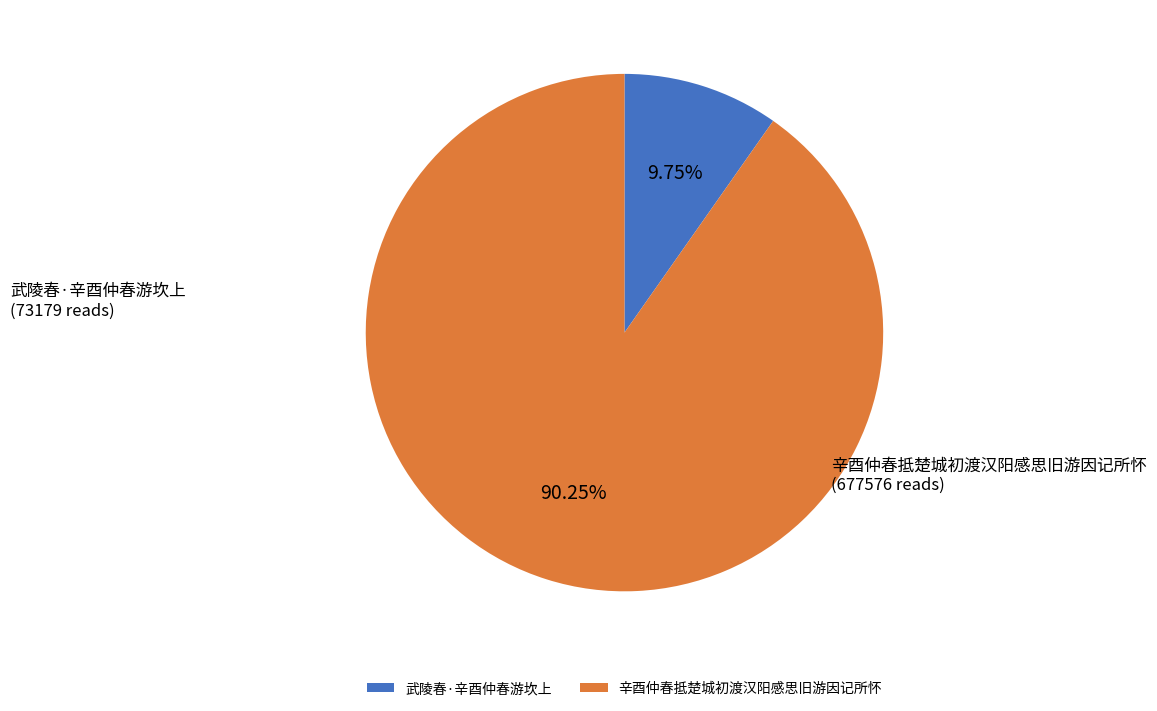

Combined, do 辛酉仲春抵楚城初渡汉阳感思旧游因记所怀 and 武陵春·辛酉仲春游坎上 account for over 50%?

Yes